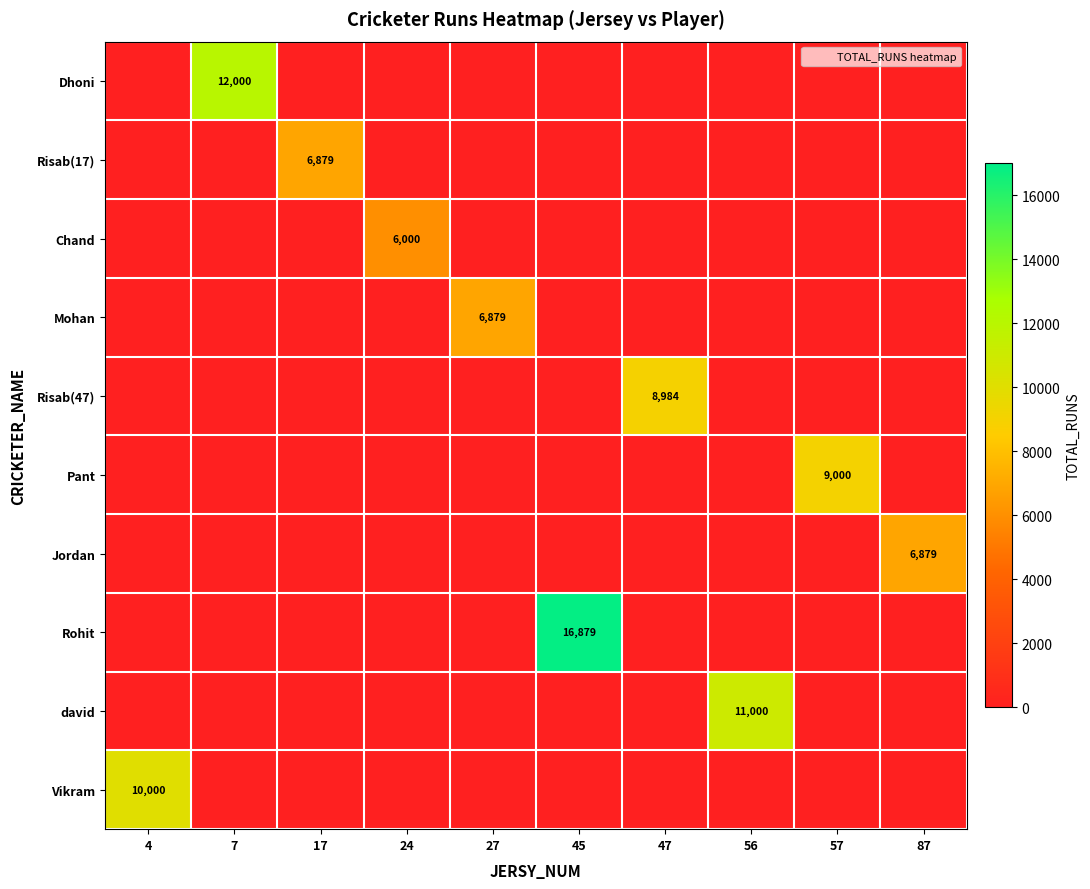

True or false: Dhoni has a value of 7506 at 45.

False